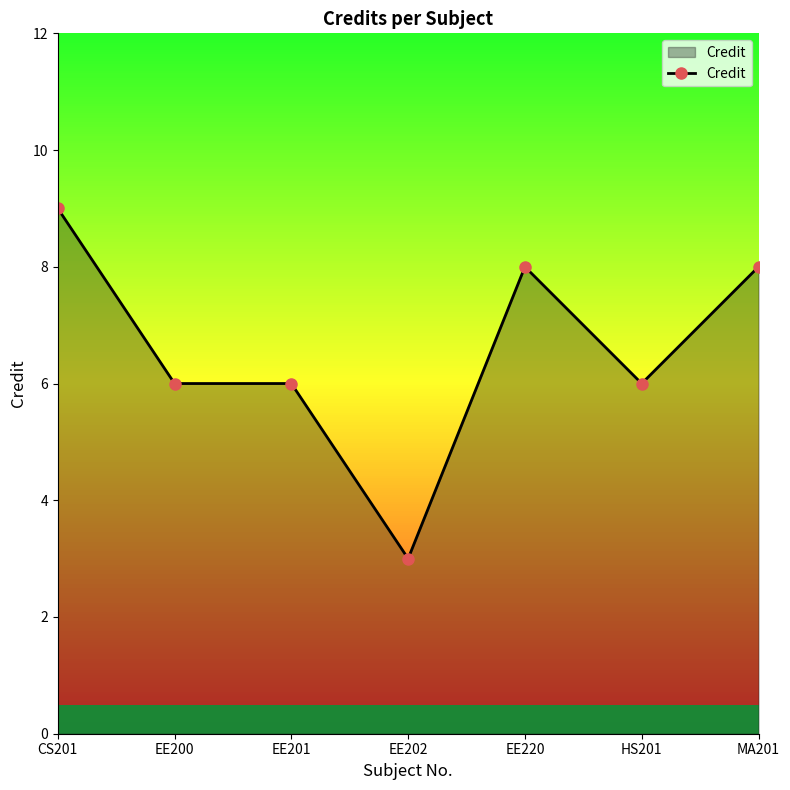

Which category has the lowest value across all series?

EE202